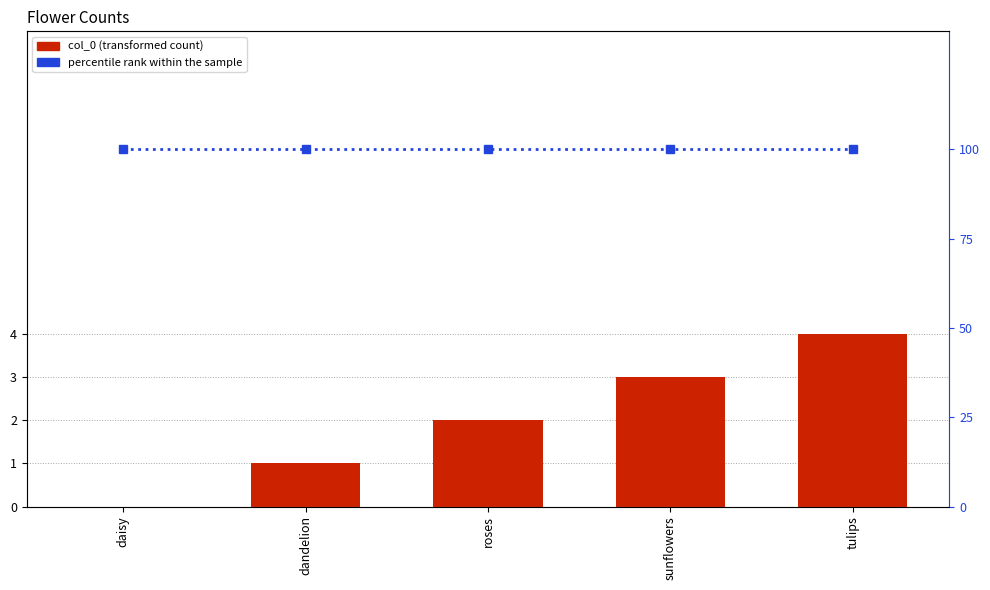

Reading left to right, what are all the values shown in this chart?

col_0: daisy=0	dandelion=1	roses=2	sunflowers=3	tulips=4
percentile rank within the sample: daisy=100	dandelion=100	roses=100	sunflowers=100	tulips=100